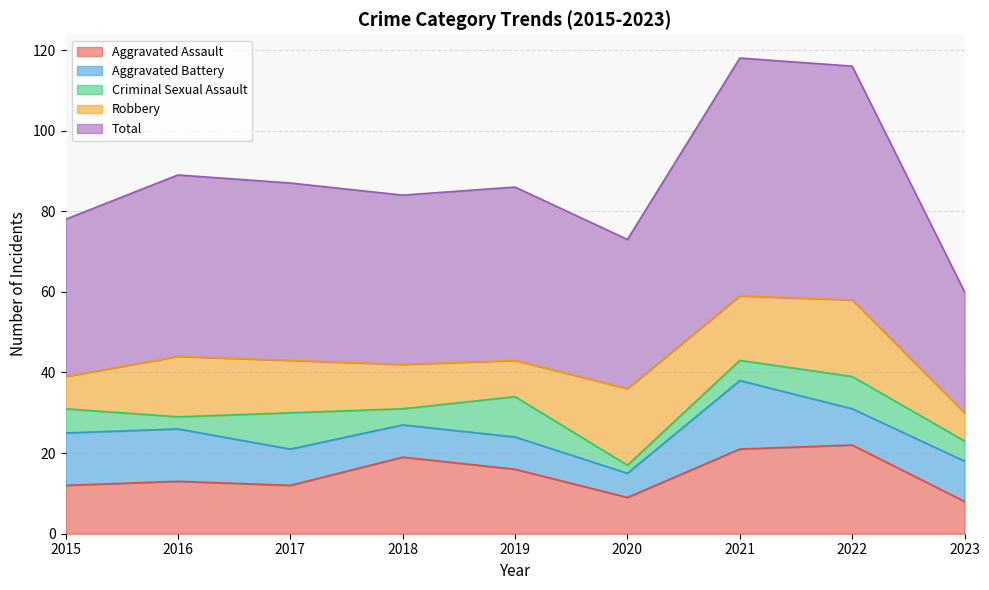

What is the approximate value of Robbery at 2019, to the nearest 10?

10